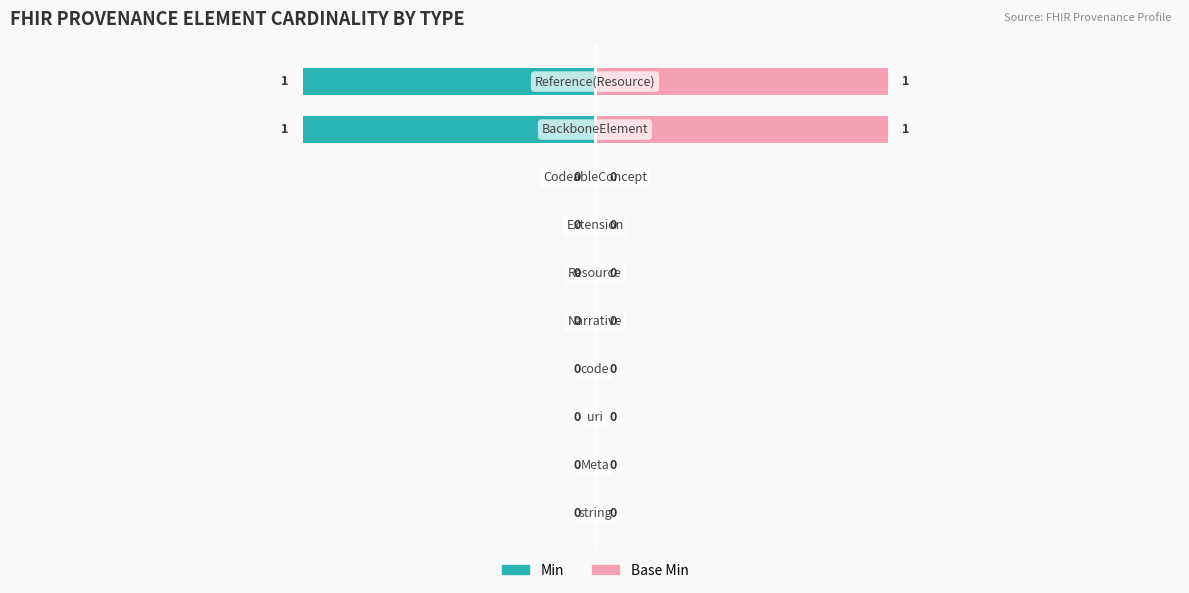

What is the difference between the maximum and second lowest values in the Min series?

1